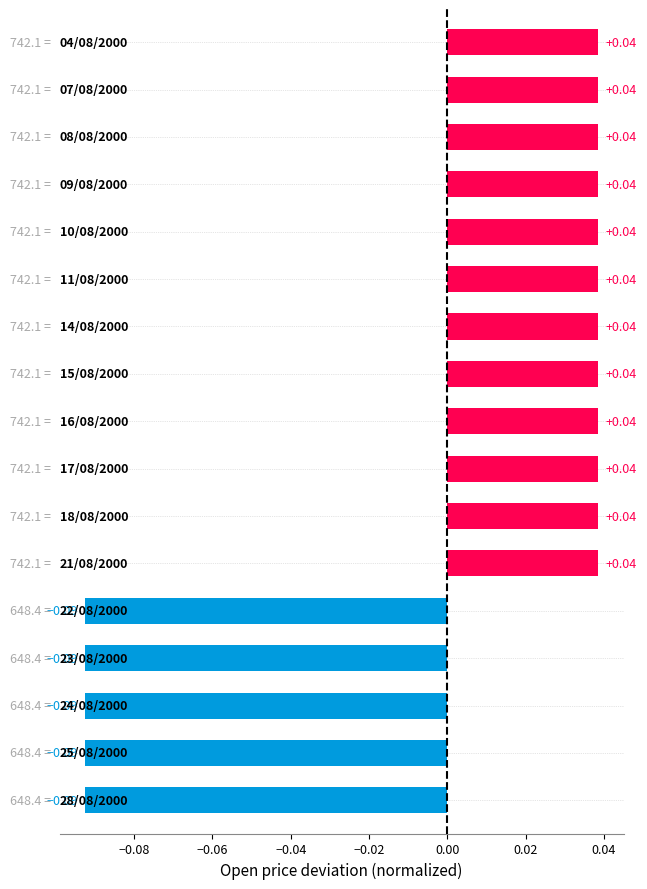

How many values are below zero?

5